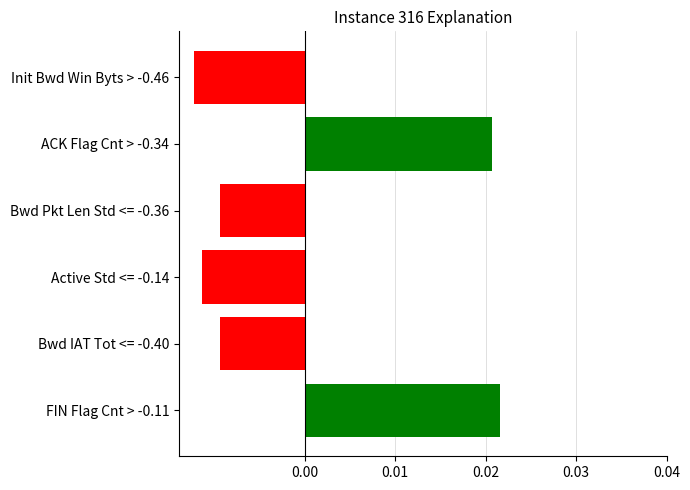

Are the bars horizontal?

Yes